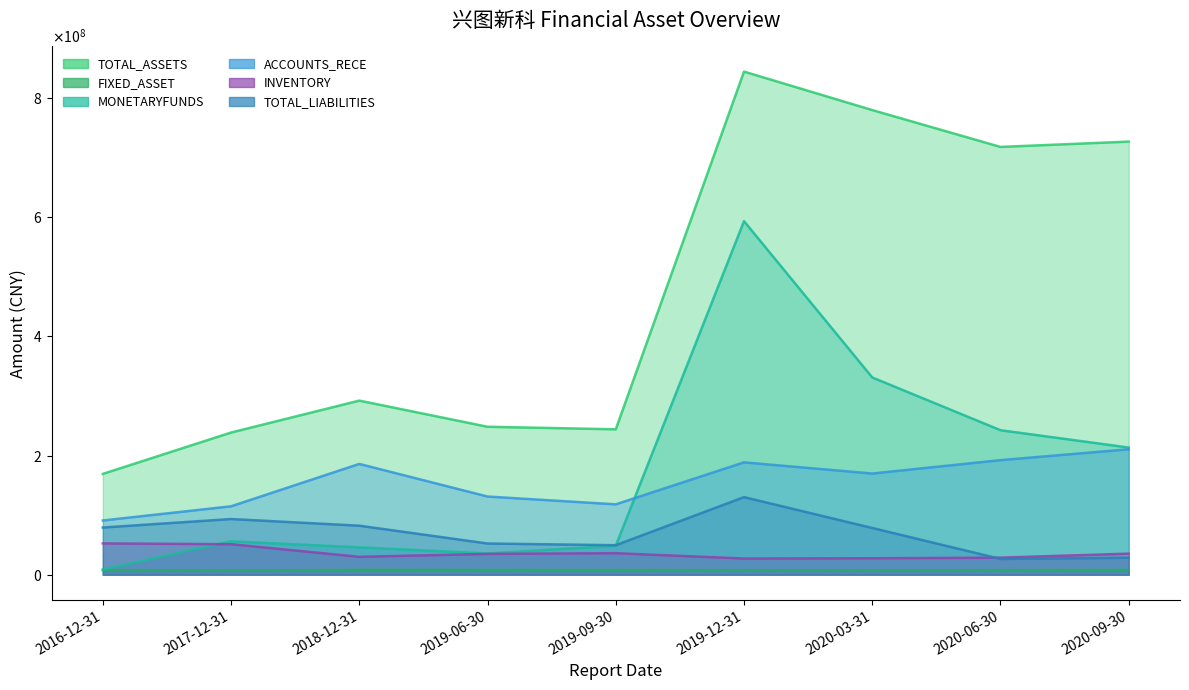

Between 2017-12-31 and 2020-09-30, which series saw the biggest shift?

TOTAL_ASSETS